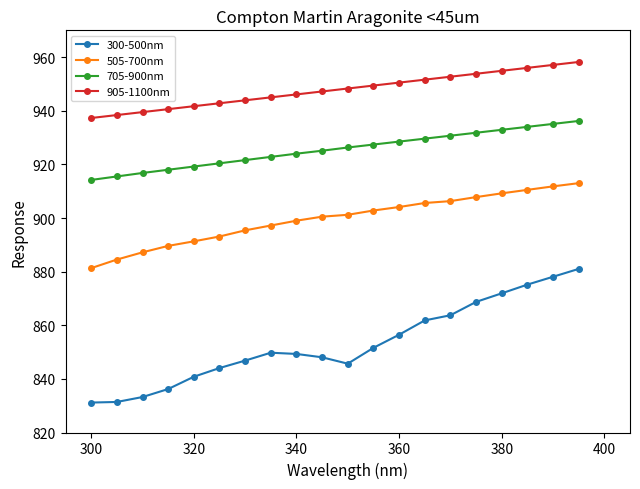

What is the maximum value shown in the chart?

958.2